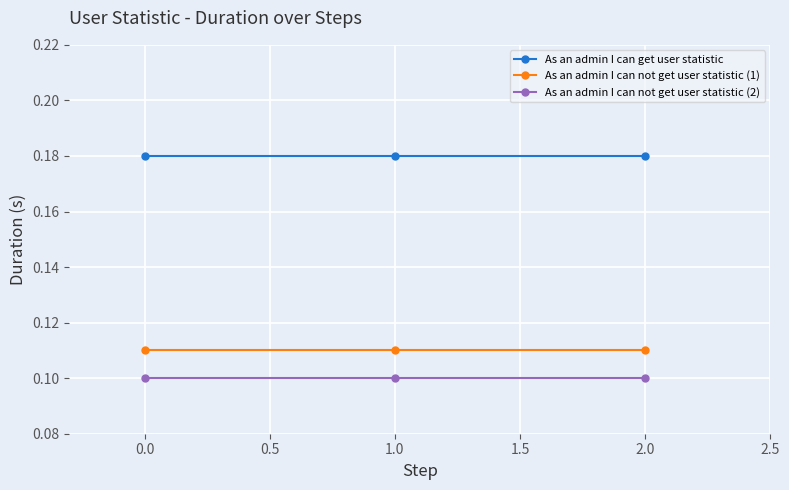

How many lines are shown in the chart?

3